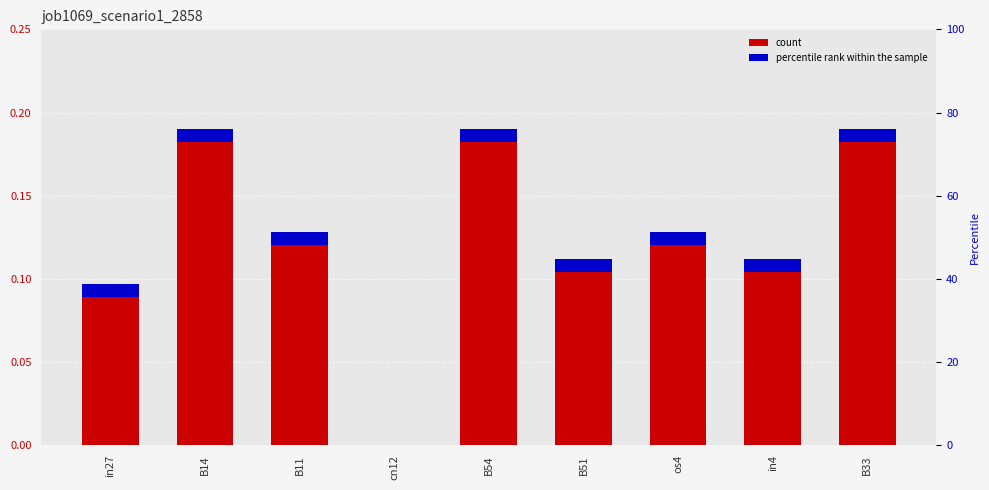

Does the chart contain any negative values?

No